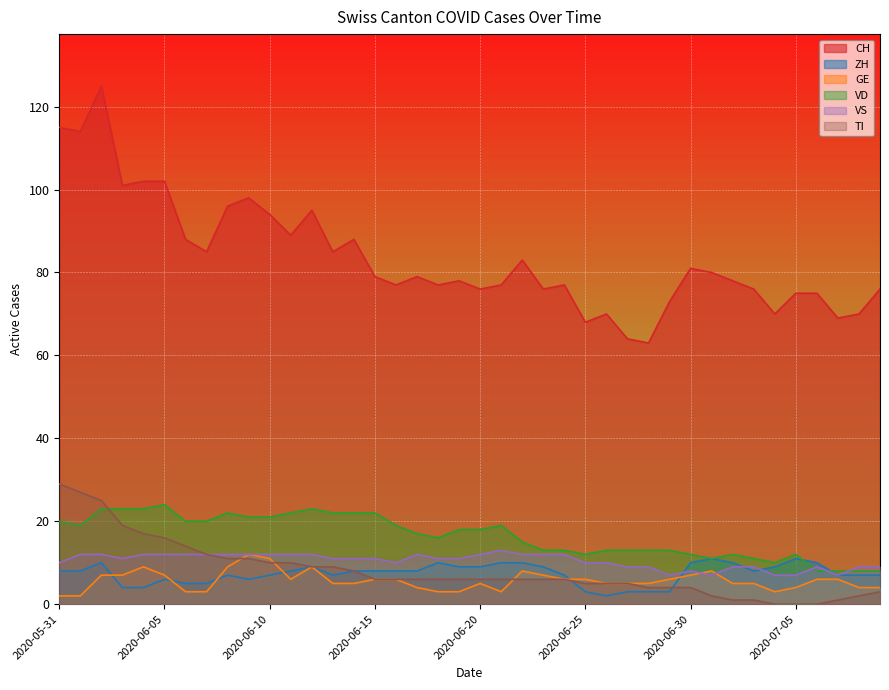

True or false: GE and CH cross at least once.

False